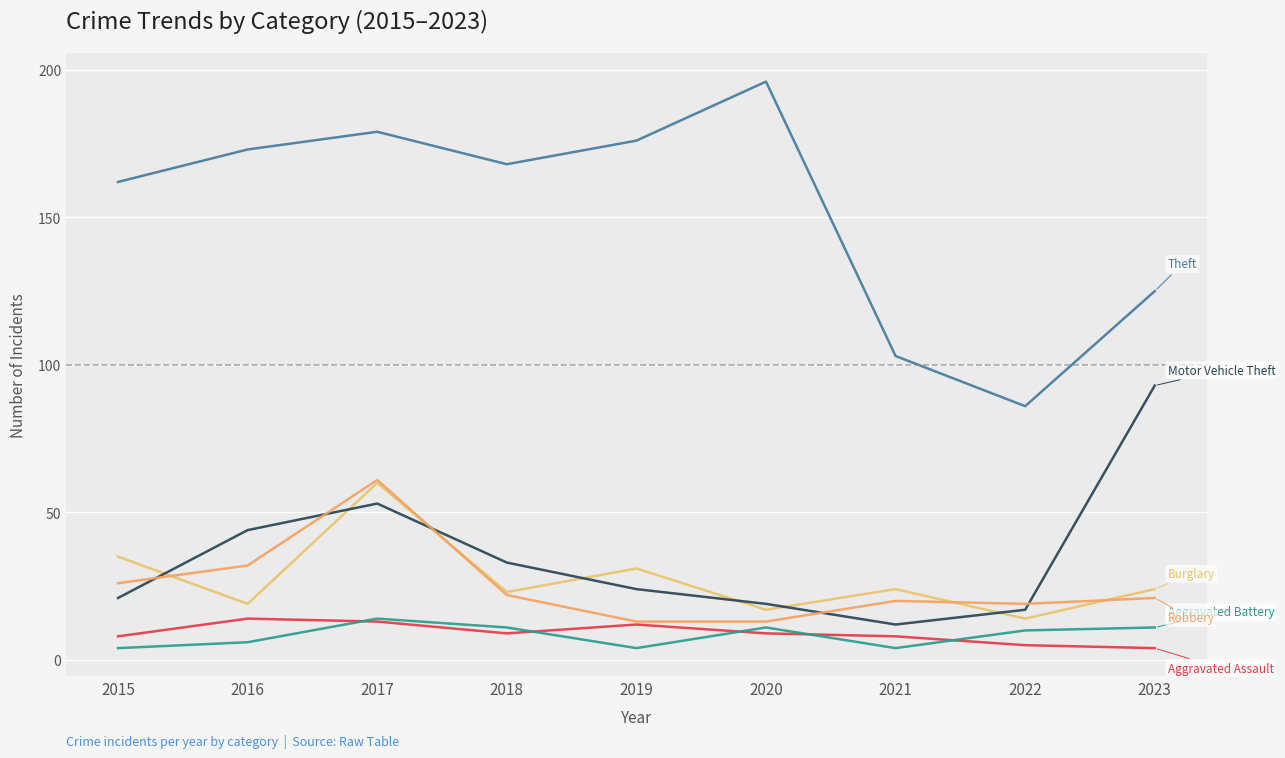

The Burglary series shows 17 at 2020. True or false?

True